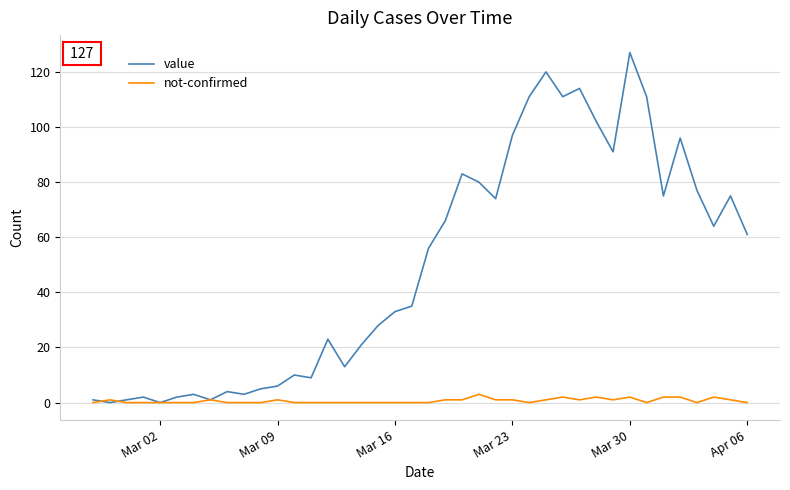

What is the maximum value for not-confirmed?

3